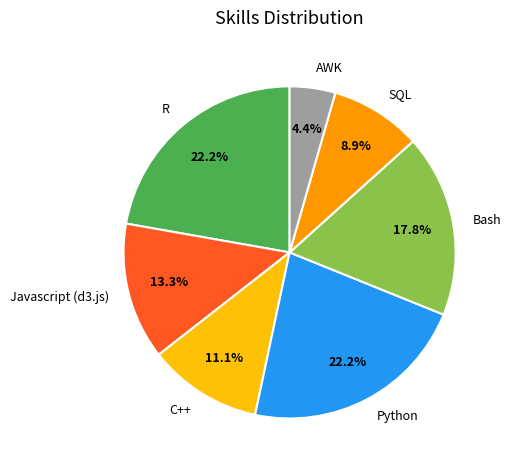

Do Python and Bash together represent more than half of the pie?

No